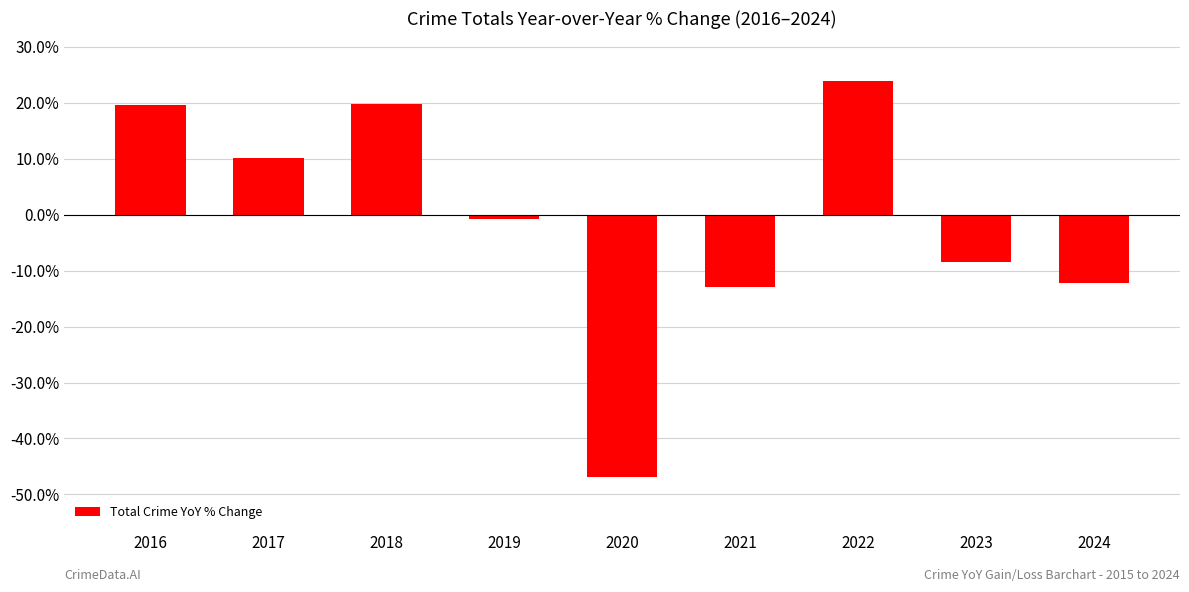

Read the value at 2022.

23.8